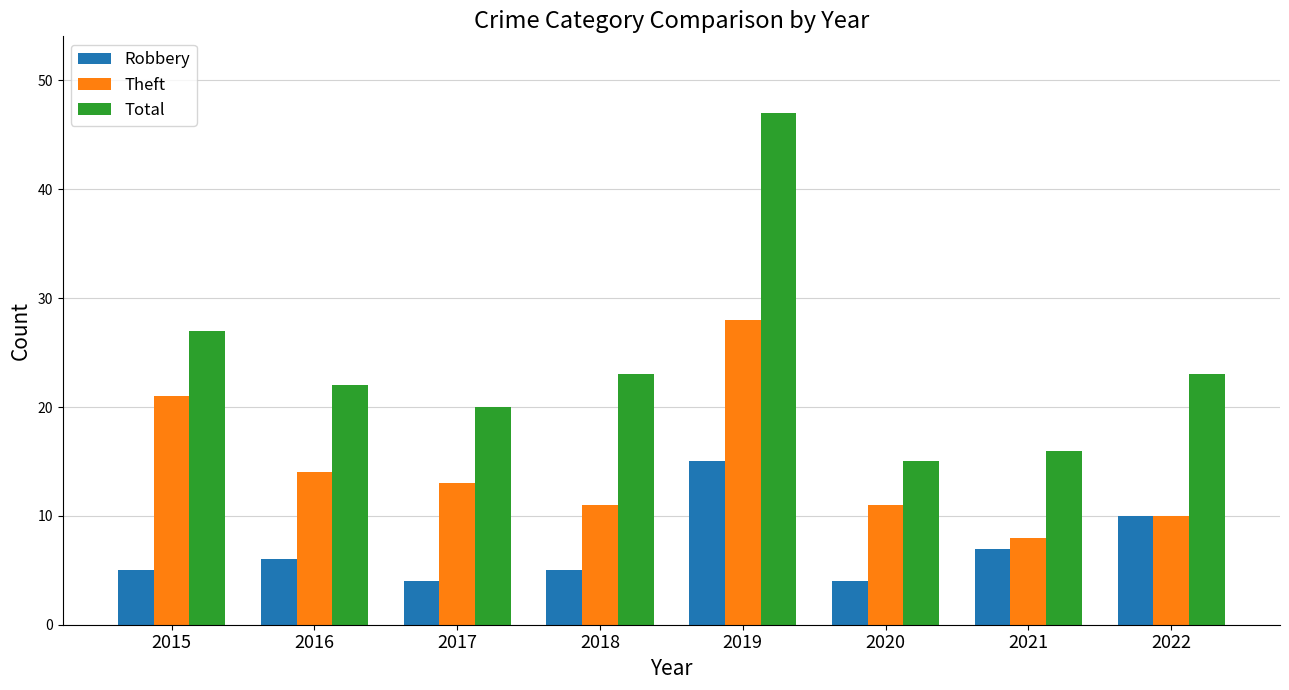

What is the approximate value of Theft at 2018?

11